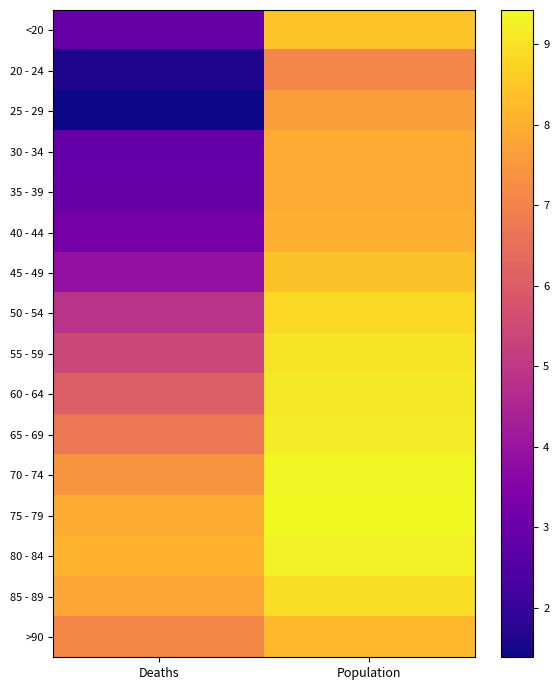

At which category is the sum across all series the highest?

Population